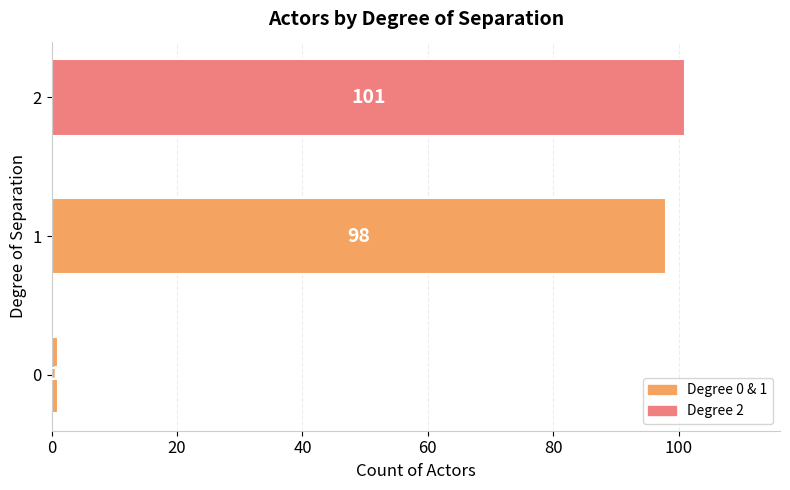

How many categories are shown in the chart?

3